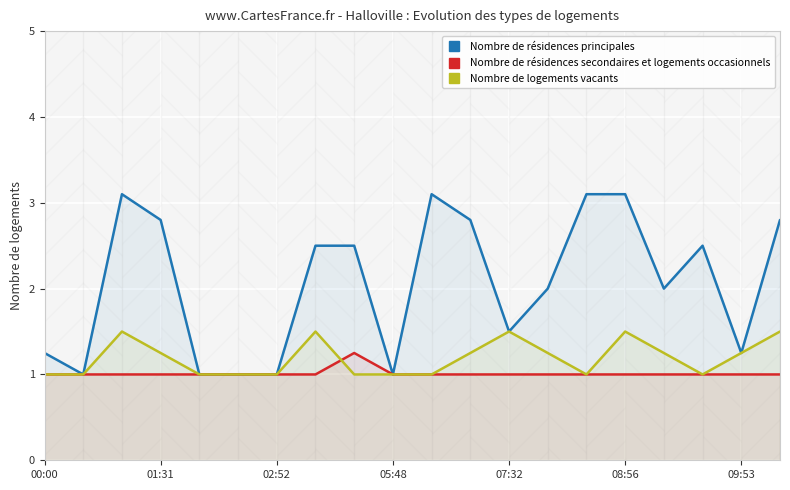

Count the Nombre de résidences secondaires et logements occasionnels values in the range 1 to 2.

20